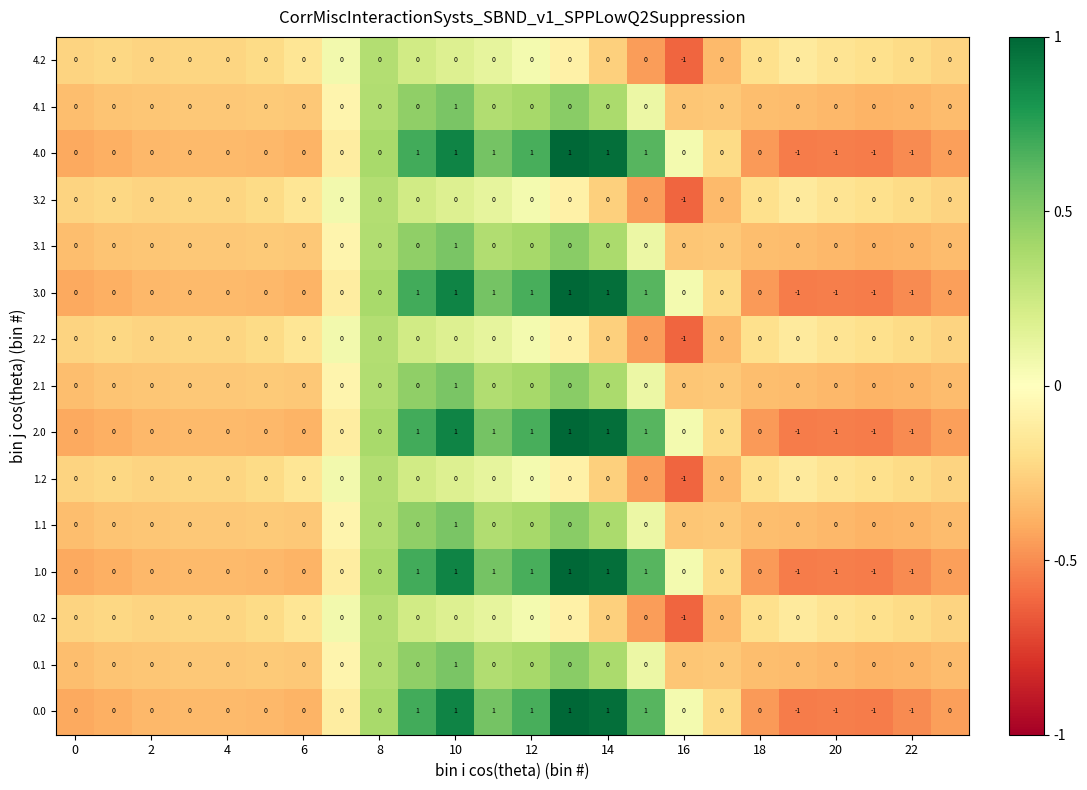

How many distinct data groups are displayed?

15